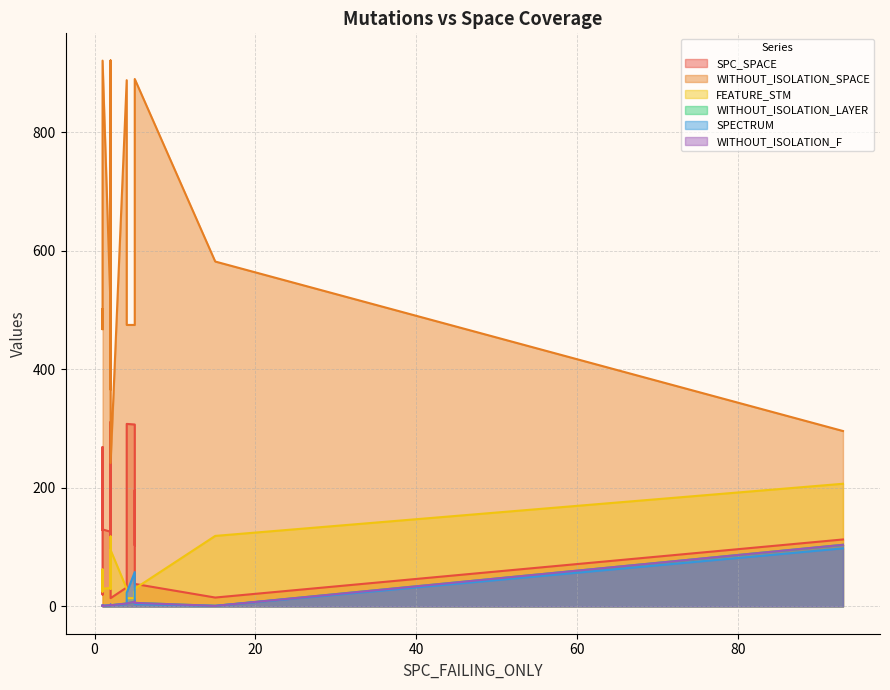

How many interior local peaks does the SPC_SPACE series have?

7